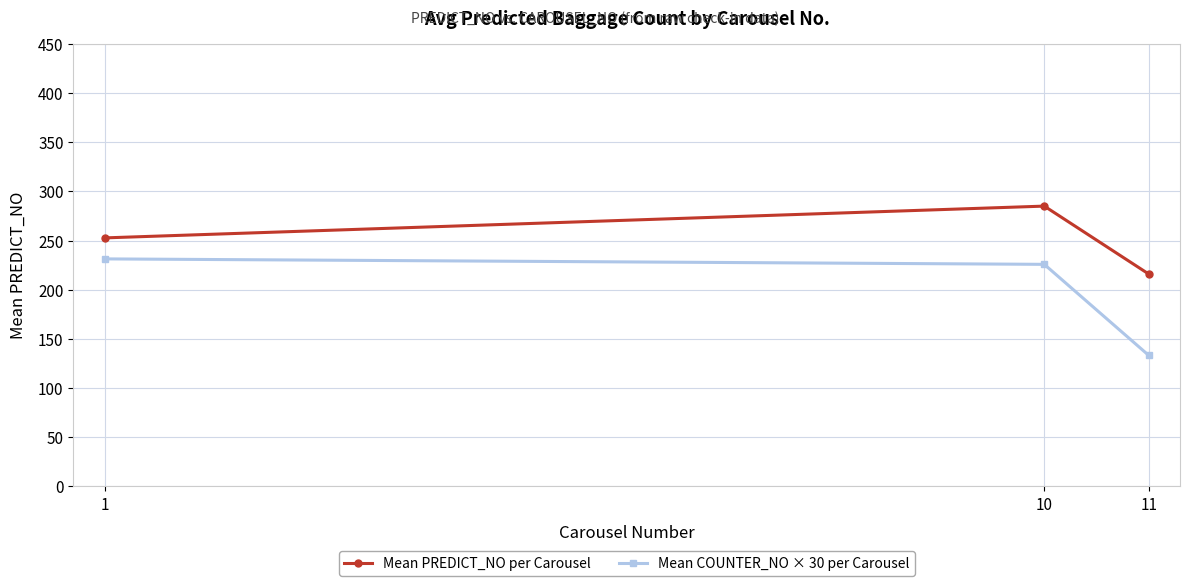

List the series in order of their peak value, lowest first.

Mean COUNTER_NO × 30 per Carousel, Mean PREDICT_NO per Carousel